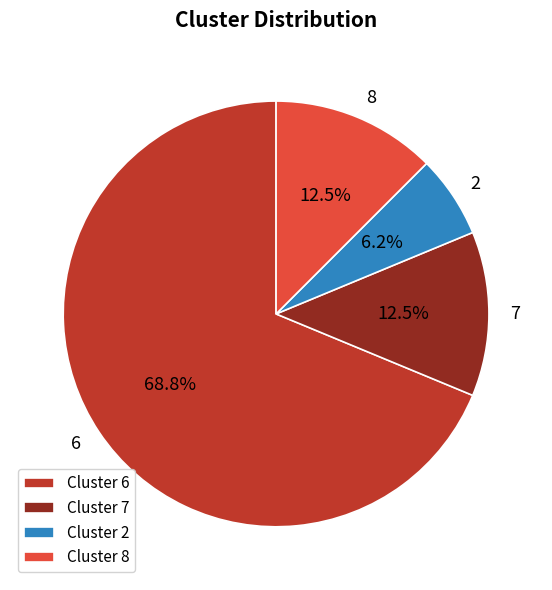

Which category has the smallest portion of the pie?

Cluster 2